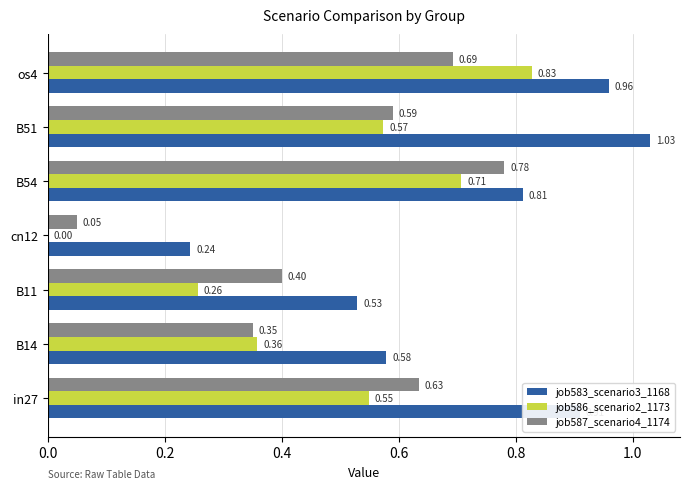

How many data points does each series have?

7